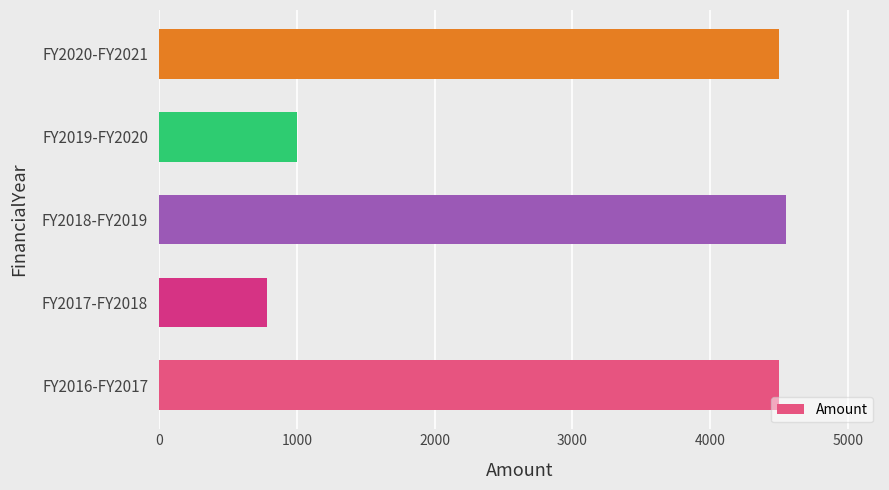

At which label is the value closest to 2669?

FY2019-FY2020